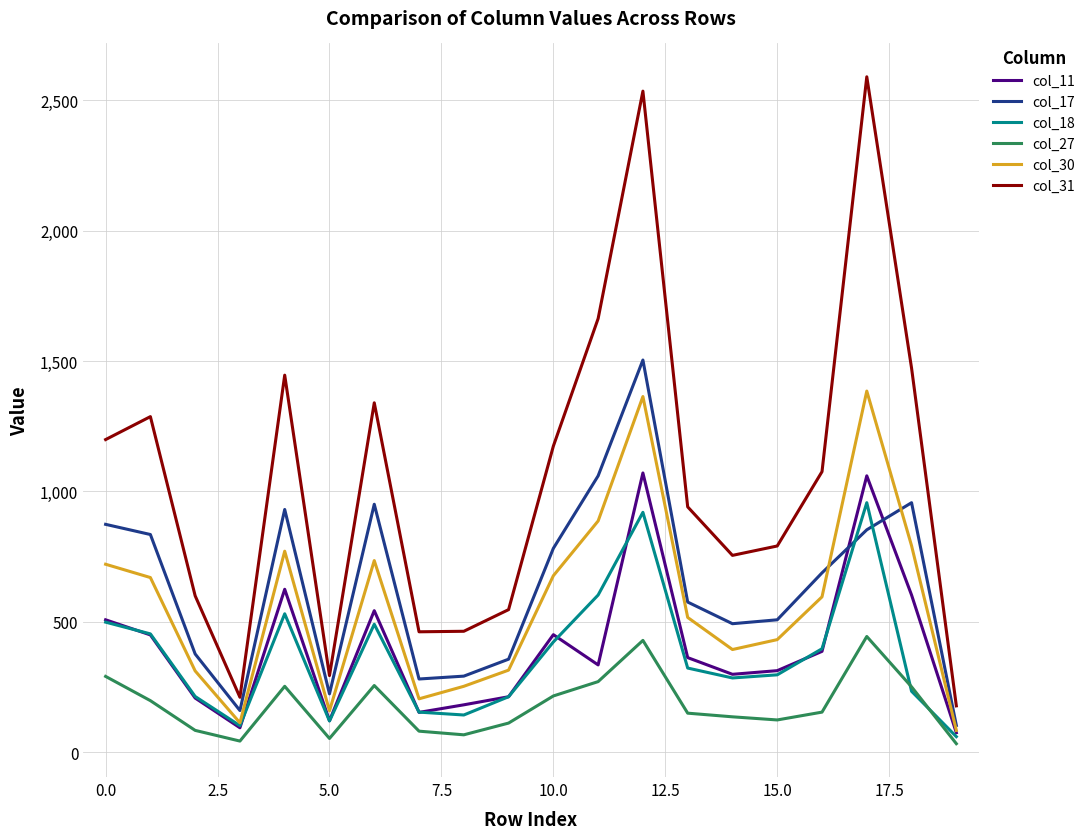

How many categories are shown in the chart?

20